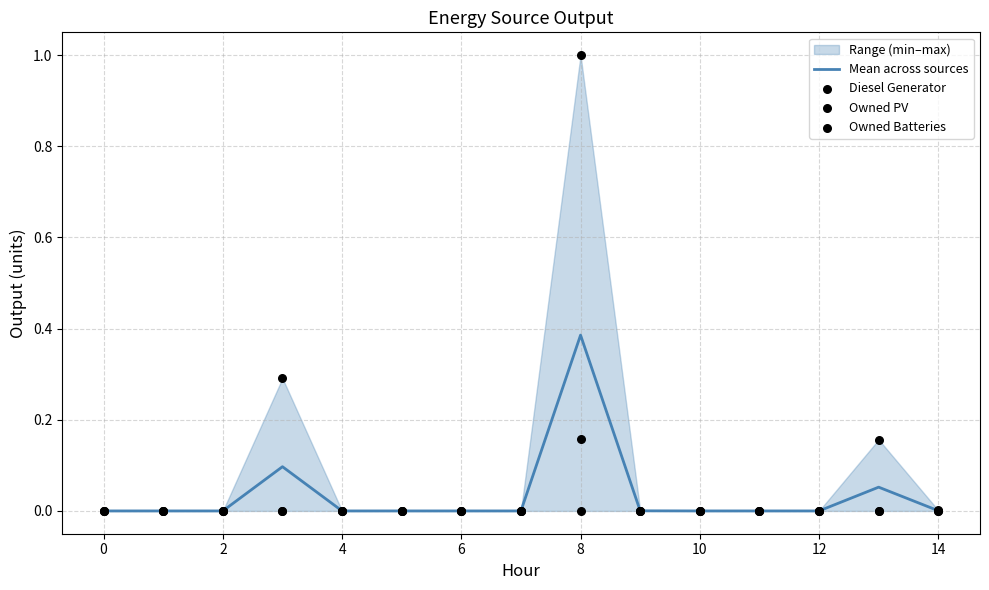

Which series reaches the maximum Y coordinate?

Owned Batteries